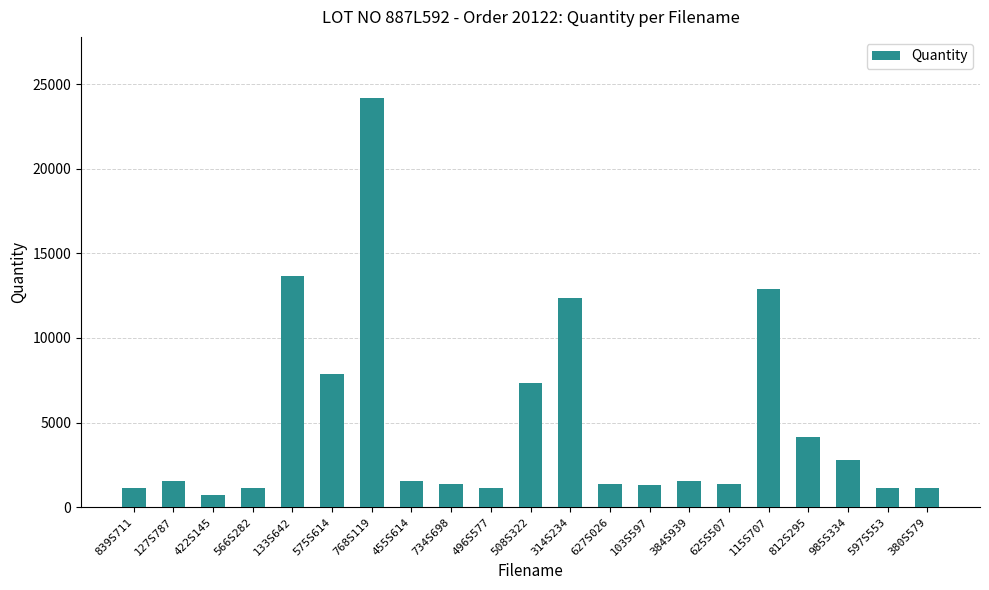

What is the sum of the values at 422S145 and 734S698?

2136